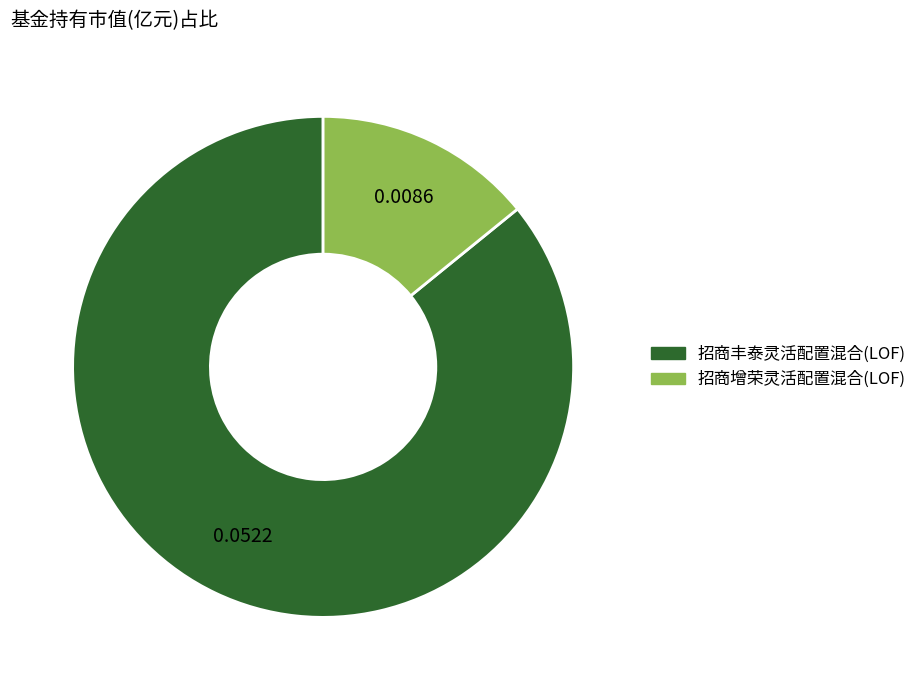

Is there a majority slice in this chart?

Yes